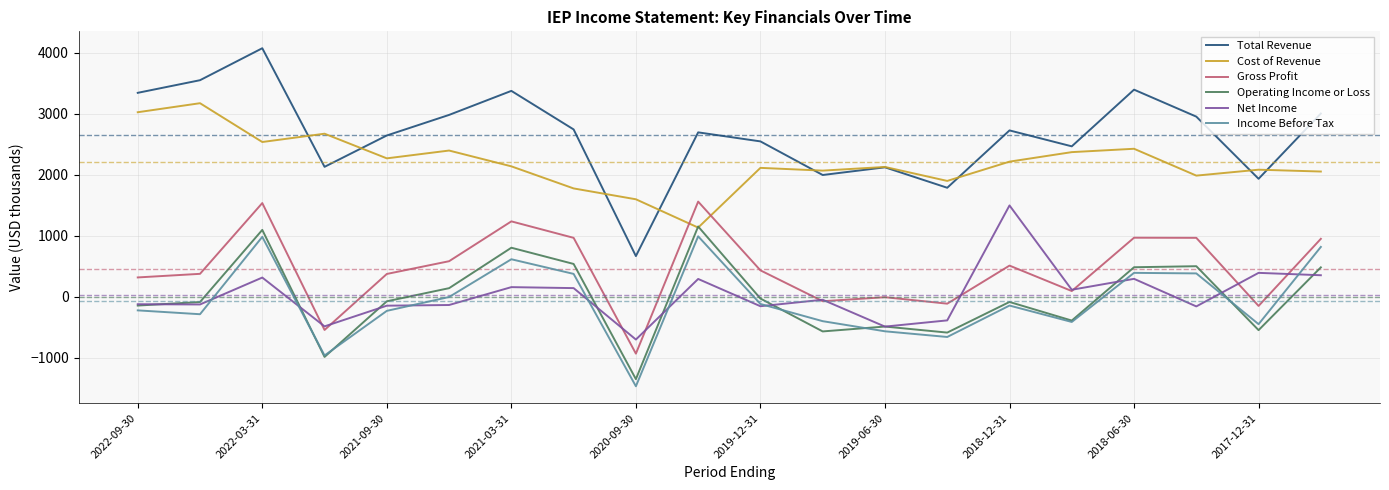

How many positive values does the Operating Income or Loss series have?

8